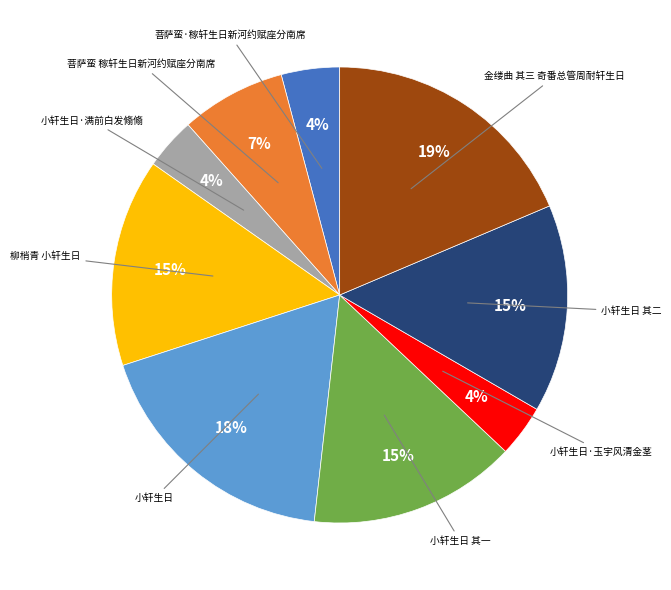

To the nearest percent, what is the difference between the largest and smallest slice percentages?

15%